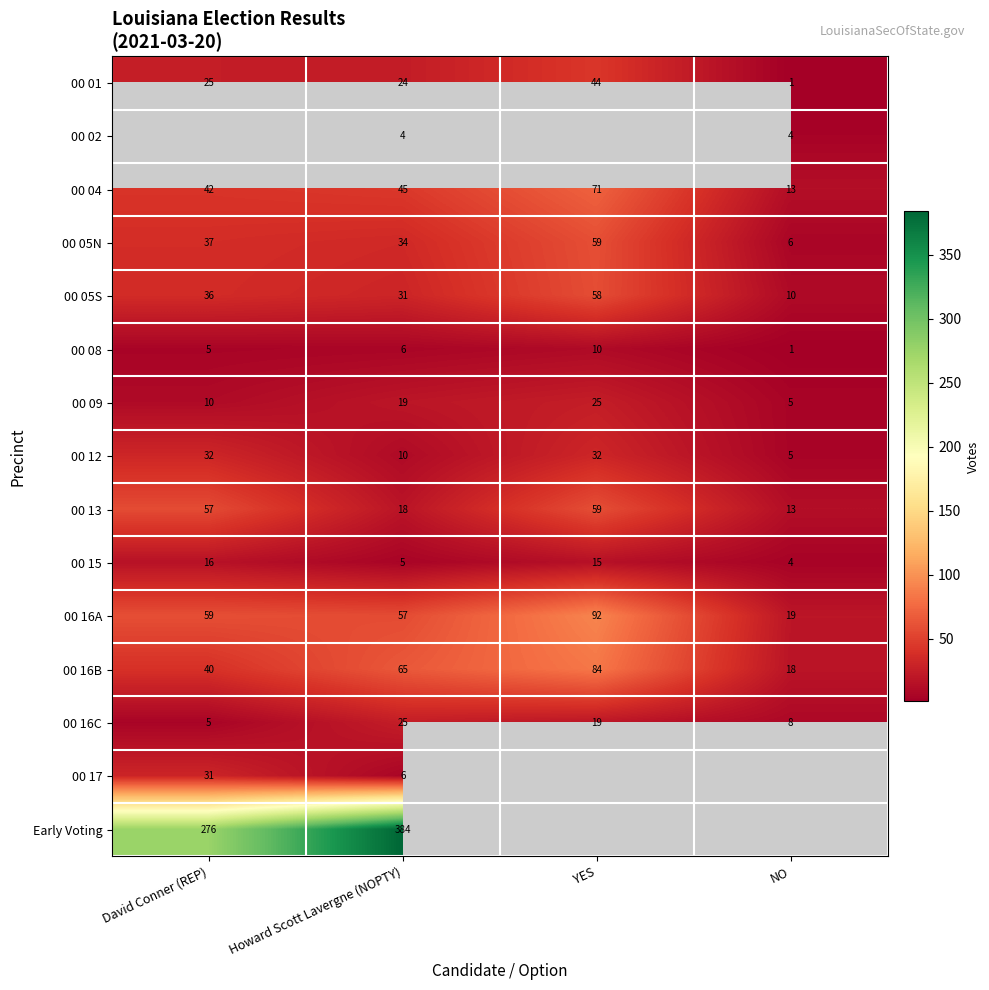

At which label does 00 16A reach its minimum?

NO